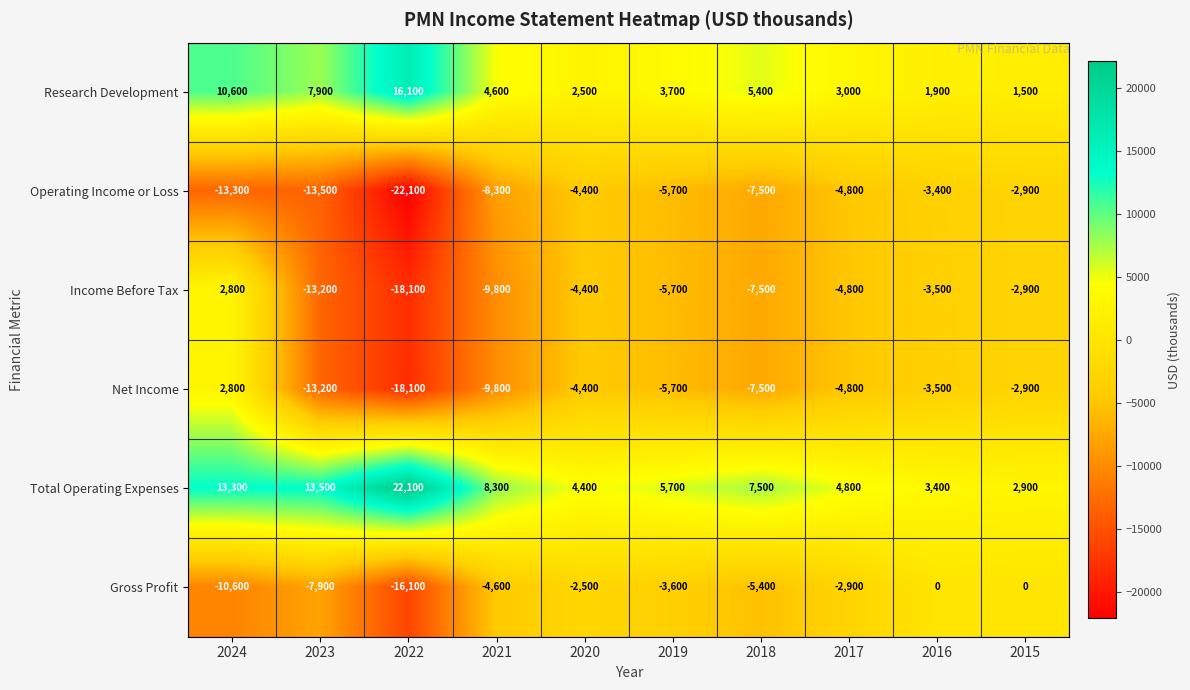

What is the smallest value displayed?

-22100